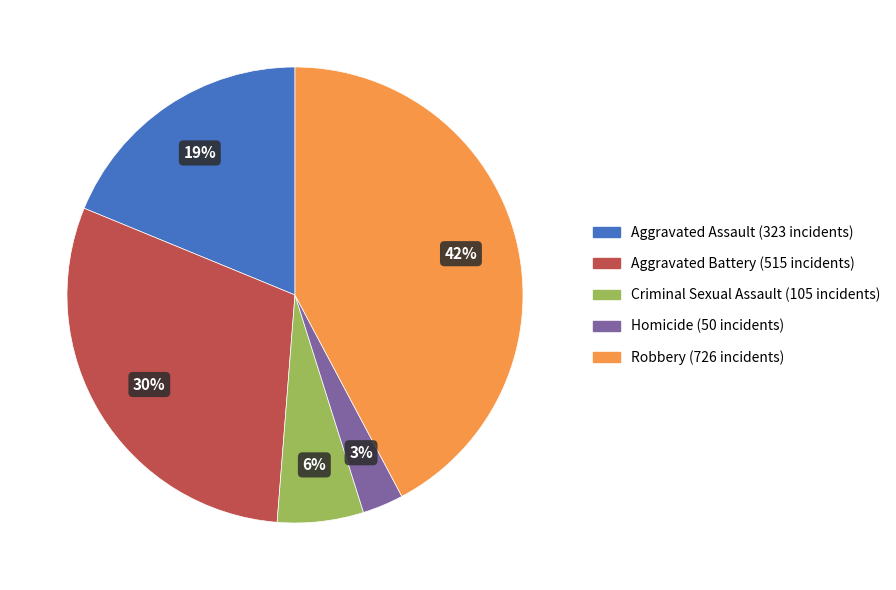

Count the number of slices in the pie.

5